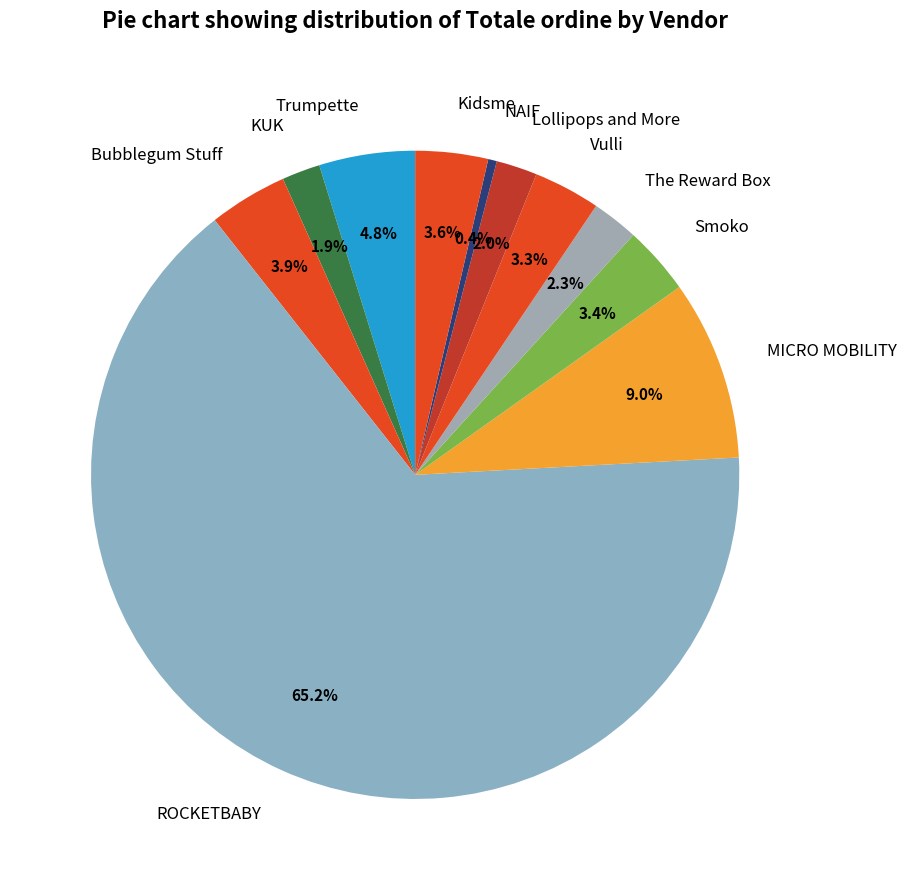

To the nearest percent, what is the combined percentage of The Reward Box and Bubblegum Stuff?

6%